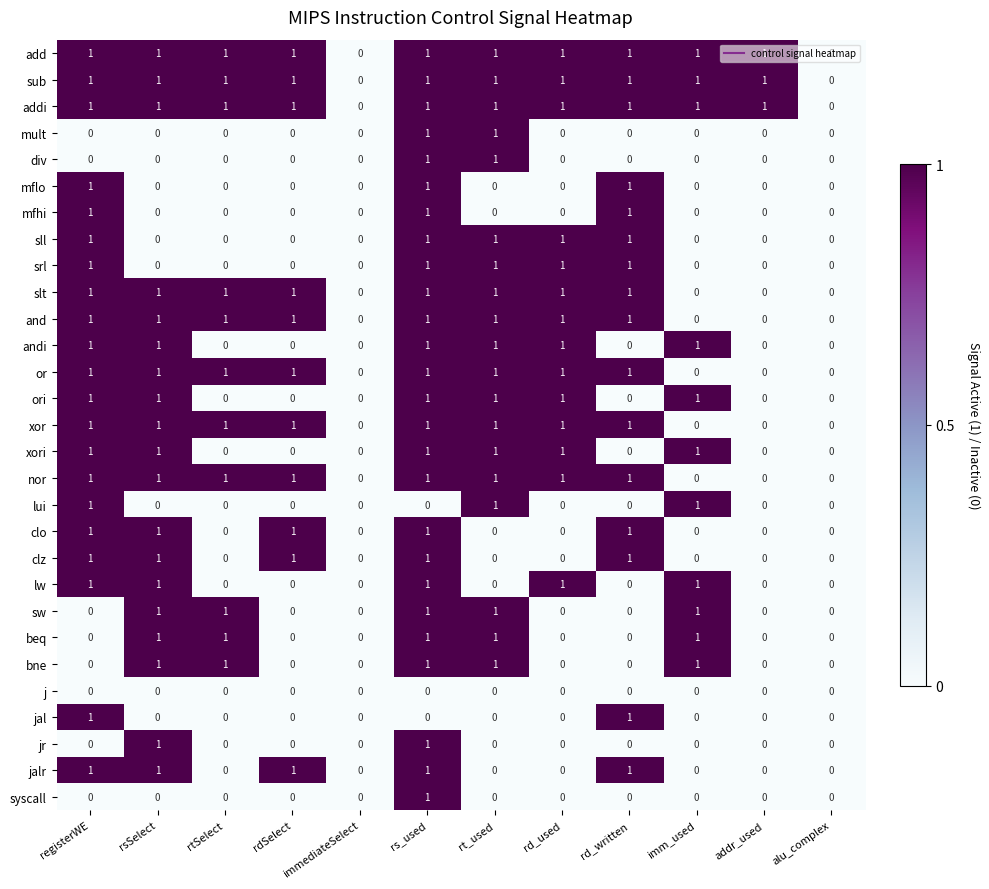

At which category is the sum across all series the highest?

rs_used